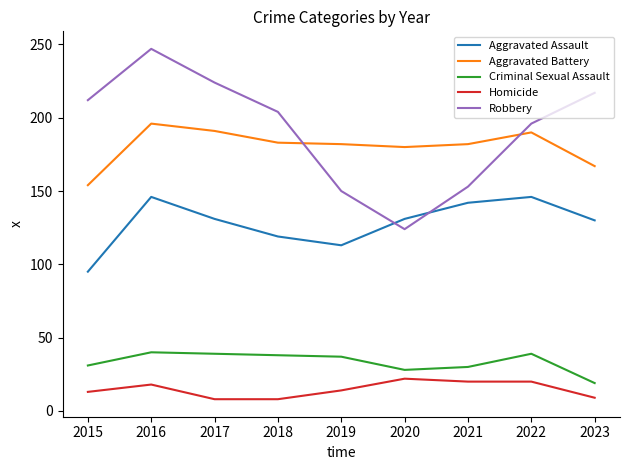

Between which two adjacent categories do Robbery and Aggravated Assault first intersect?

2019 and 2020